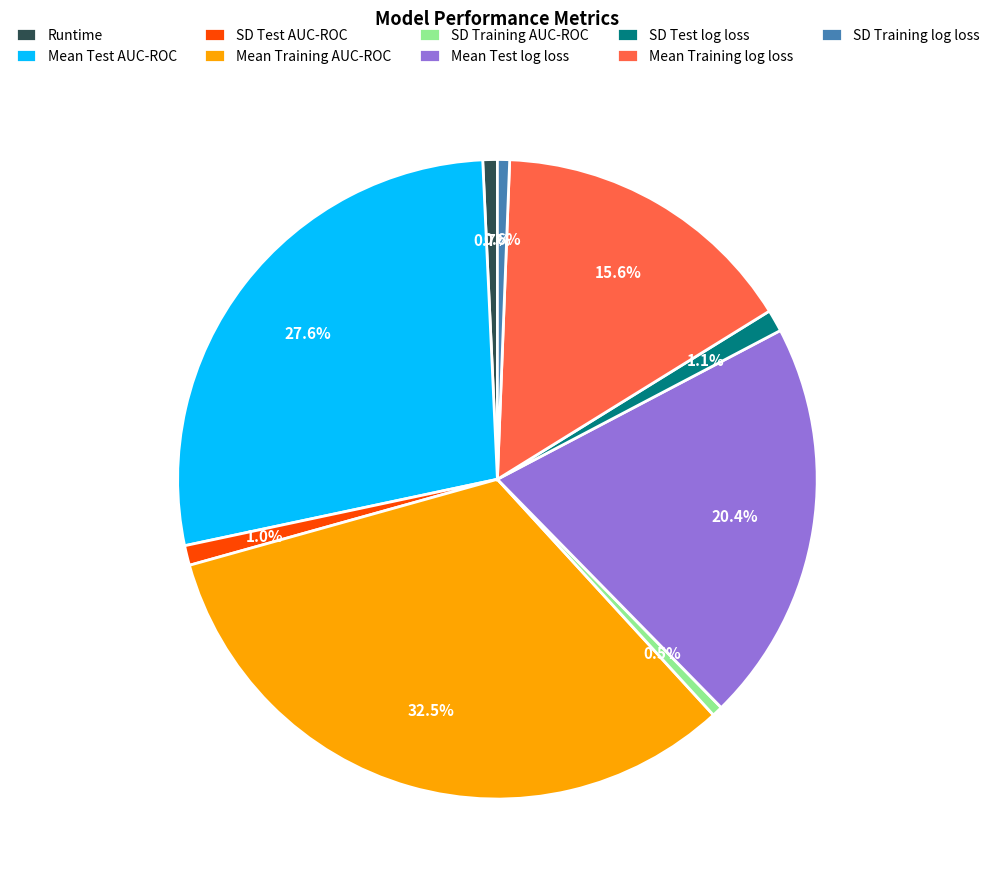

To the nearest percent, what is the difference between the Runtime and Mean Test AUC-ROC slice percentages?

27%